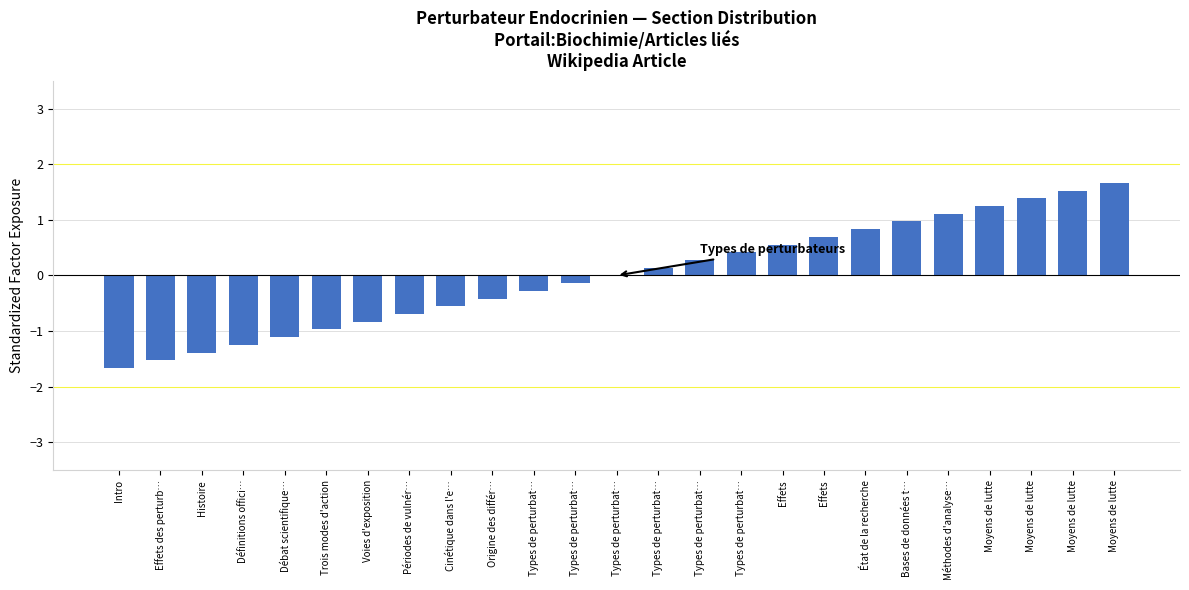

Reading right to left, transcribe all the data shown in this chart.

Moyens de lutte=1.7	Moyens de lutte=1.5	Moyens de lutte=1.4	Moyens de lutte=1.2	Méthodes d'analyse…=1.1	Bases de données t…=1.0	État de la recherche=0.8	Effets=0.7	Effets=0.6	Types de perturbat…=0.4	Types de perturbat…=0.3	Types de perturbat…=0.1	Types de perturbat…=0.0	Types de perturbat…=-0.1	Types de perturbat…=-0.3	Origine des différ…=-0.4	Cinétique dans l'e…=-0.6	Périodes de vulnér…=-0.7	Voies d'exposition=-0.8	Trois modes d'action=-1.0	Débat scientifique…=-1.1	Définitions offici…=-1.2	Histoire=-1.4	Effets des perturb…=-1.5	Intro=-1.7